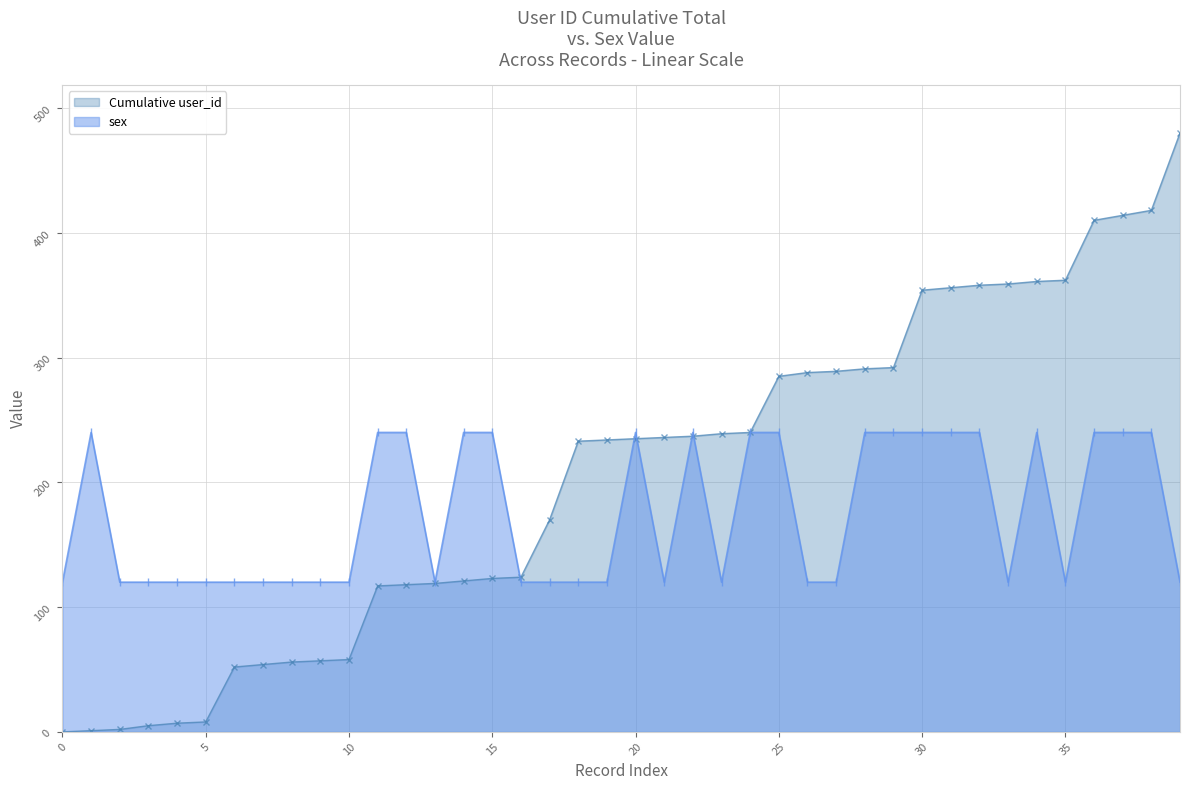

What are all the series names shown in the legend?

Cumulative user_id, sex